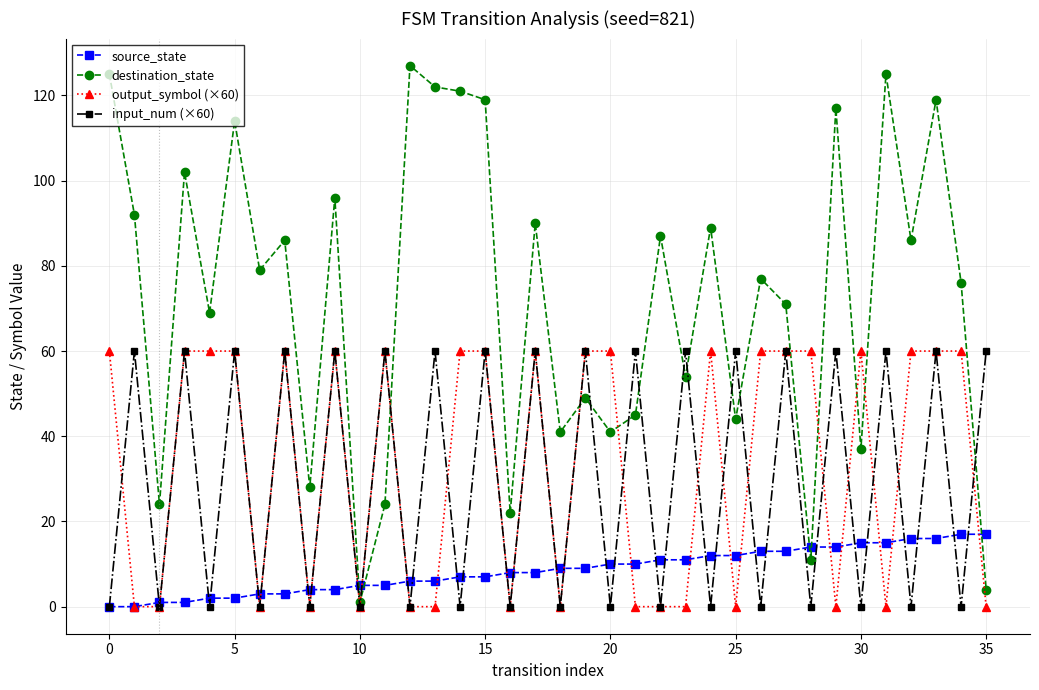

Which series has the largest total across all categories?

destination_state